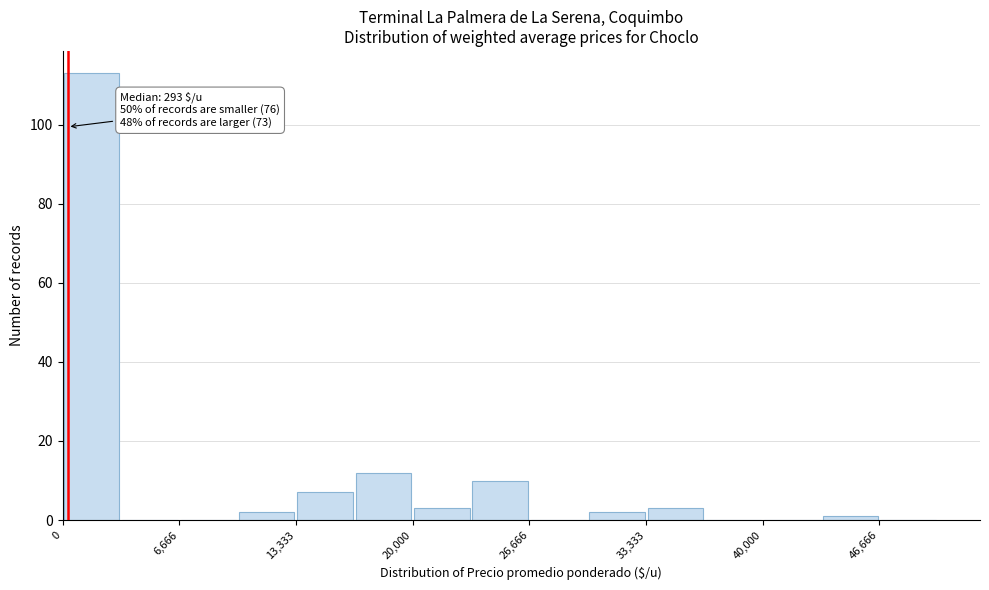

Around what value on the x-axis is the tallest bar? Give the approximate position of its centre, as read against the axis.

2000